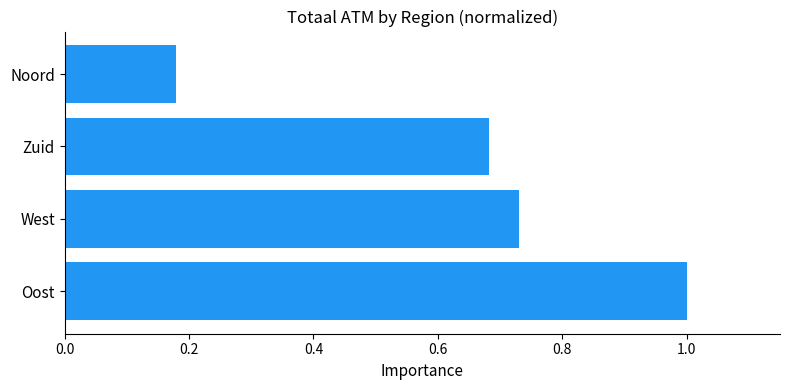

List the labels in order of value, smallest first.

Noord, Zuid, West, Oost